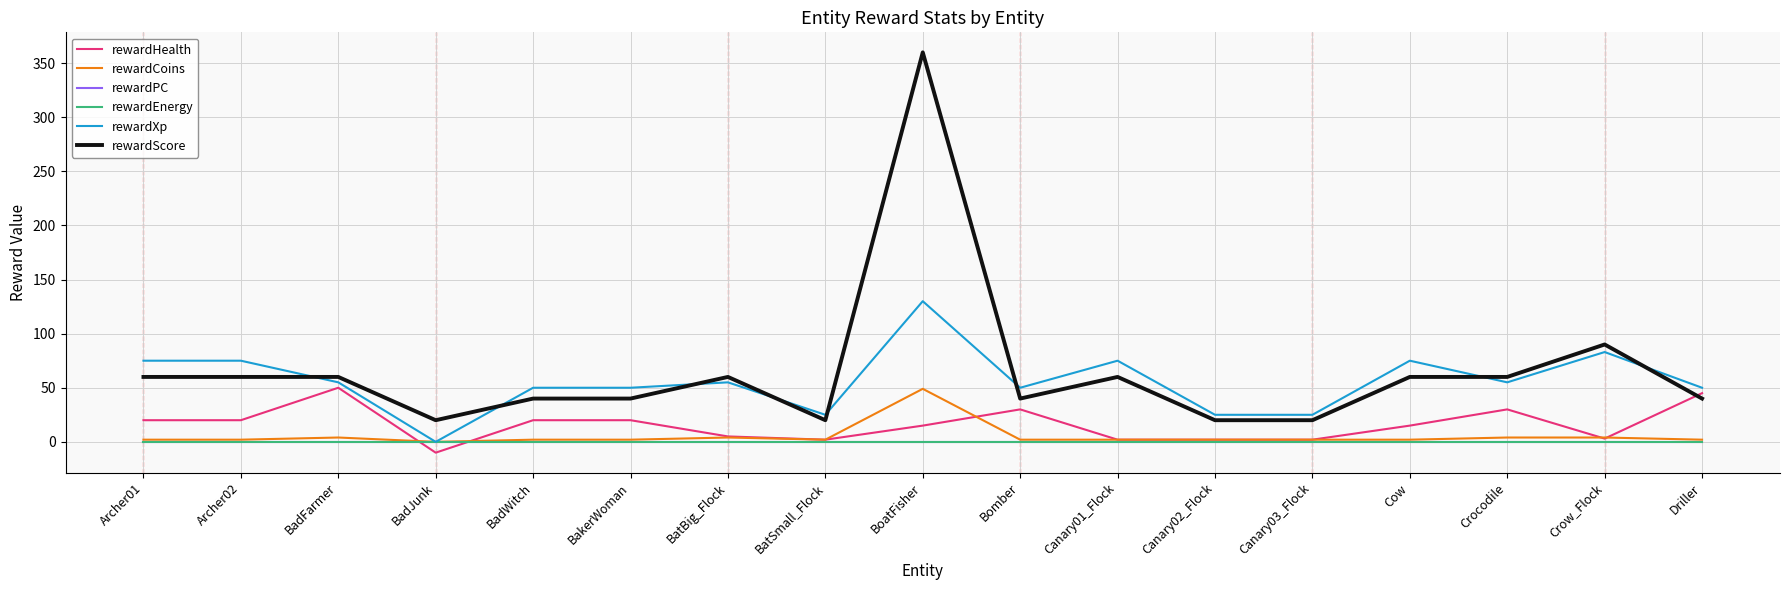

How many lines are shown in the chart?

6